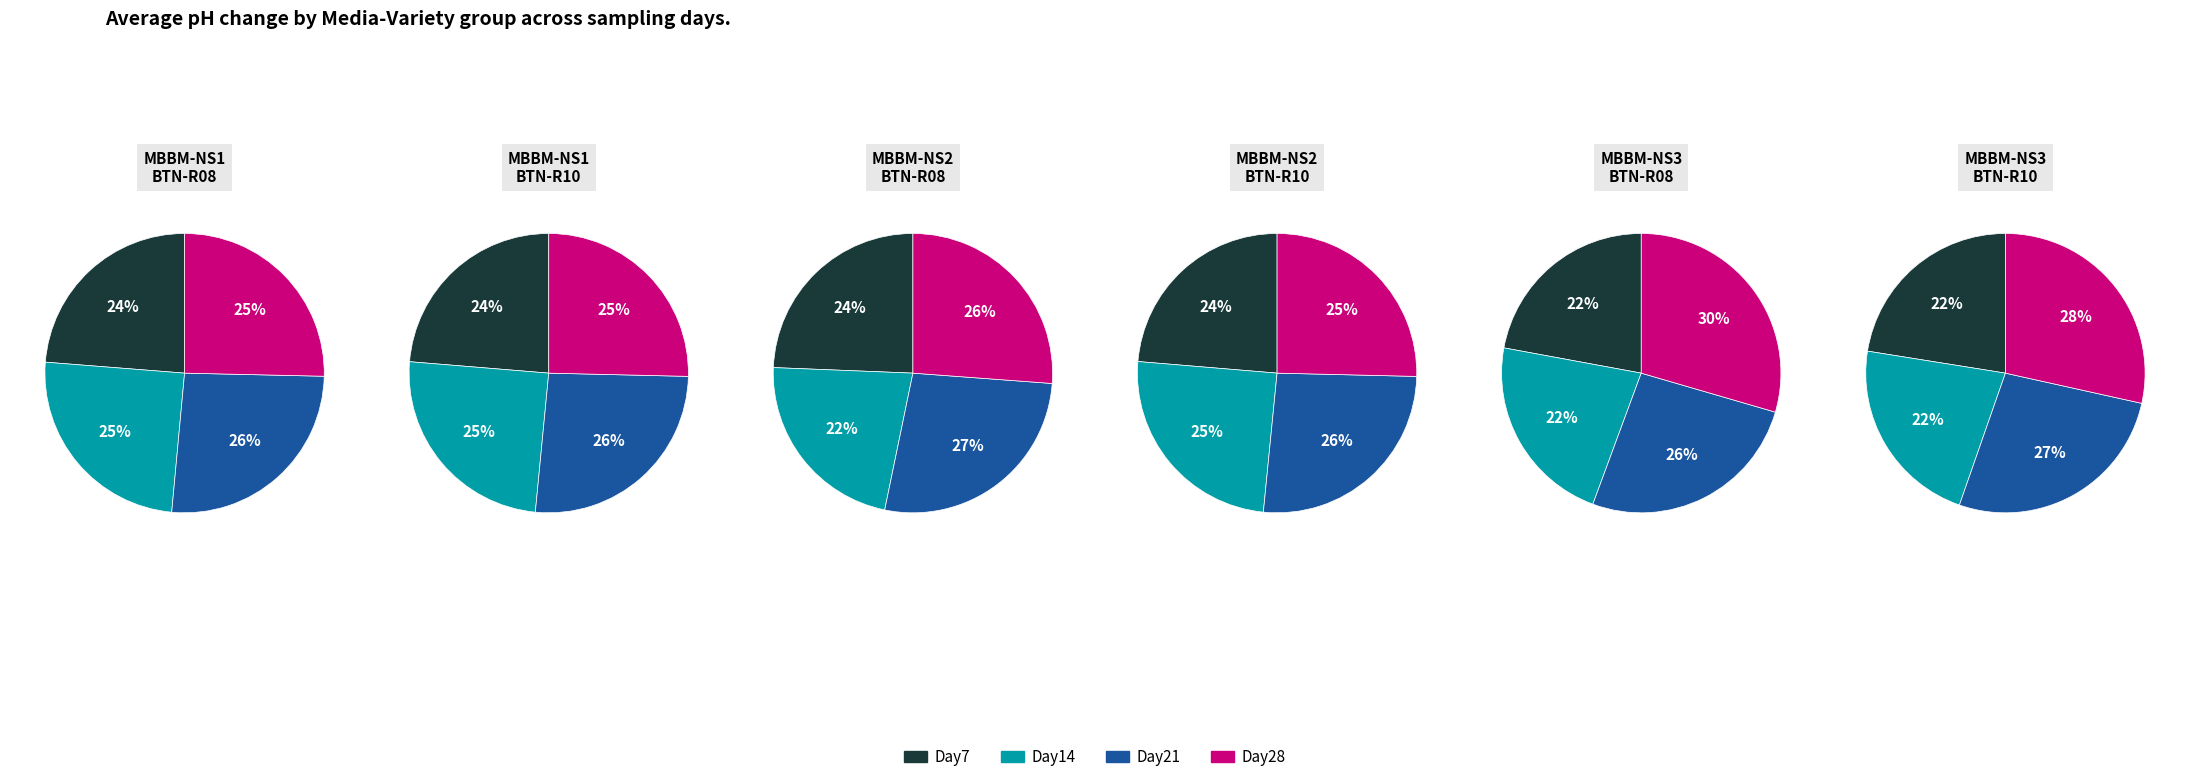

How many segments does this pie chart have?

4